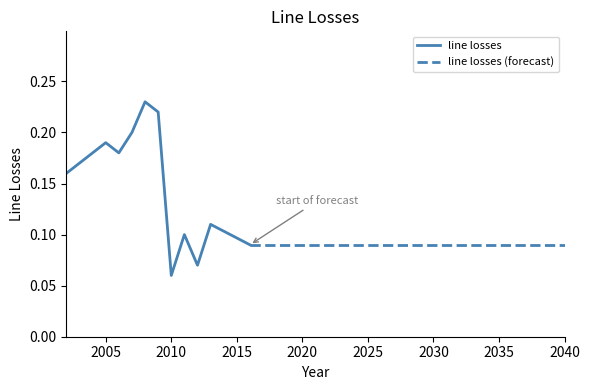

List the labels in order of value, smallest first.

2010, 2012, 2016, 2017, 2018, 2019, 2020, 2021, 2022, 2023, 2024, 2025, 2026, 2027, 2028, 2029, 2030, 2031, 2032, 2033, 2034, 2035, 2036, 2037, 2038, 2039, 2040, 2011, 2013, 2002, 2006, 2005, 2007, 2009, 2008